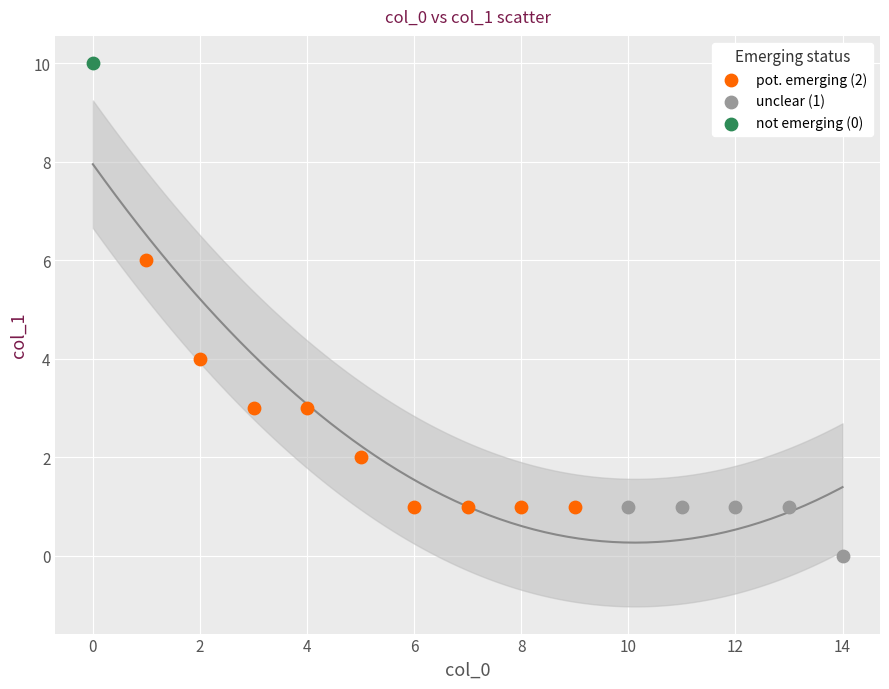

Which series reaches the maximum Y coordinate?

not emerging (0)